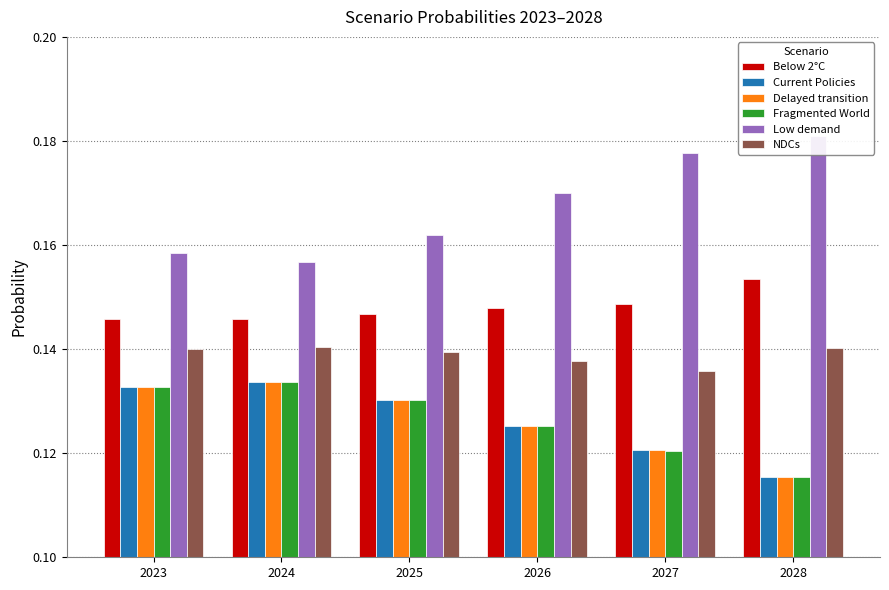

Rank the categories by NDCs value from highest to lowest.

2024, 2028, 2023, 2025, 2026, 2027